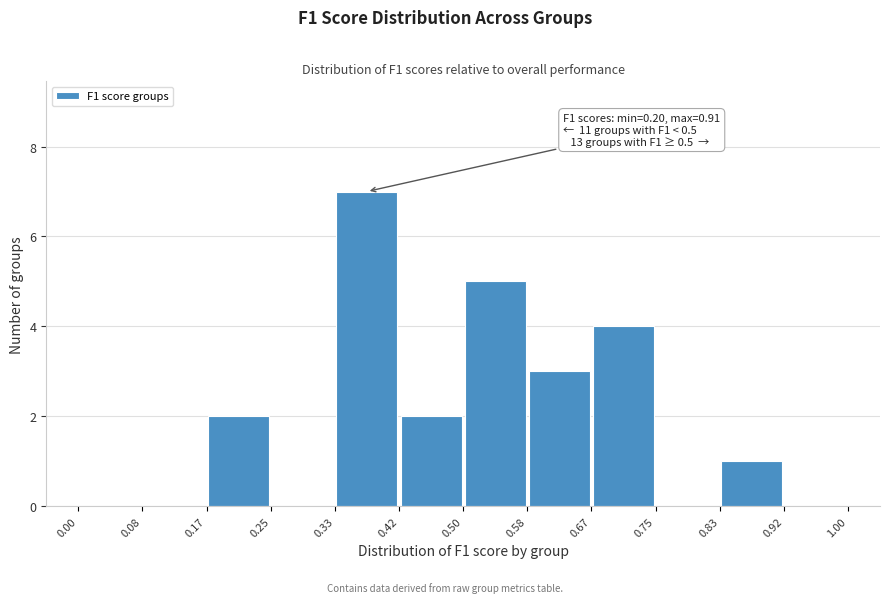

Which range on the x-axis has the tallest bar?

0.33 to 0.42